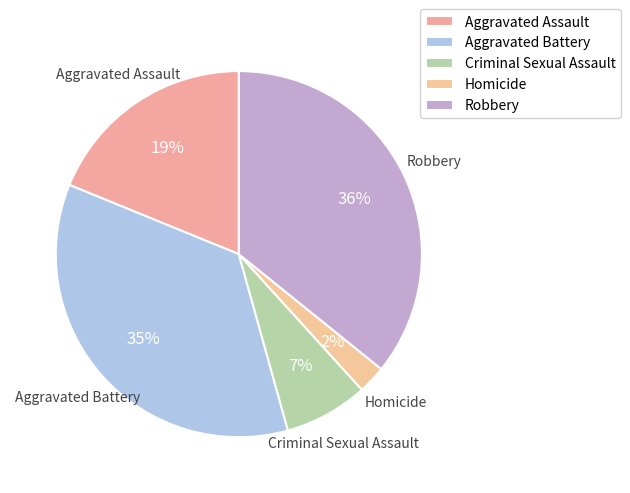

To the nearest percent, what percentage of the pie is Aggravated Battery?

35%